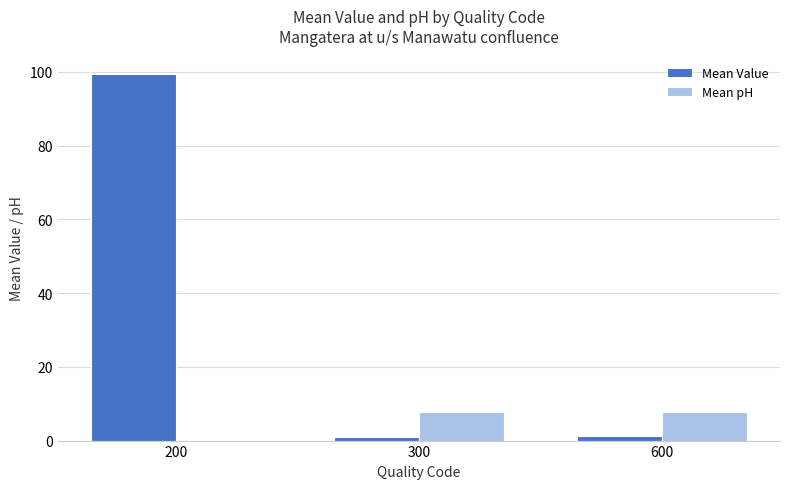

What is the sum of the Mean pH values at 300 and 200?

7.9